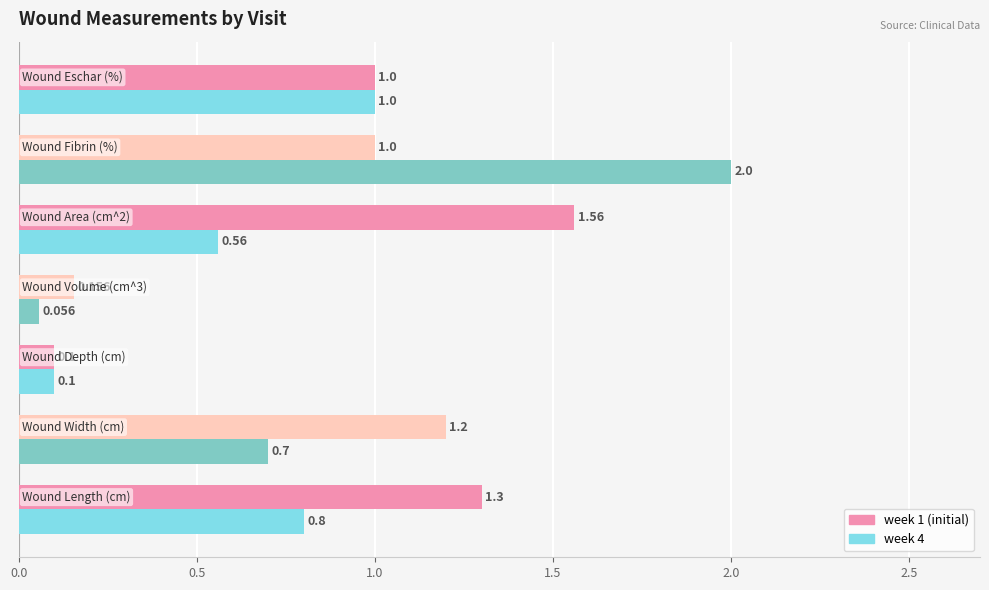

What are all the series names shown in the legend?

week 1 (initial), week 4